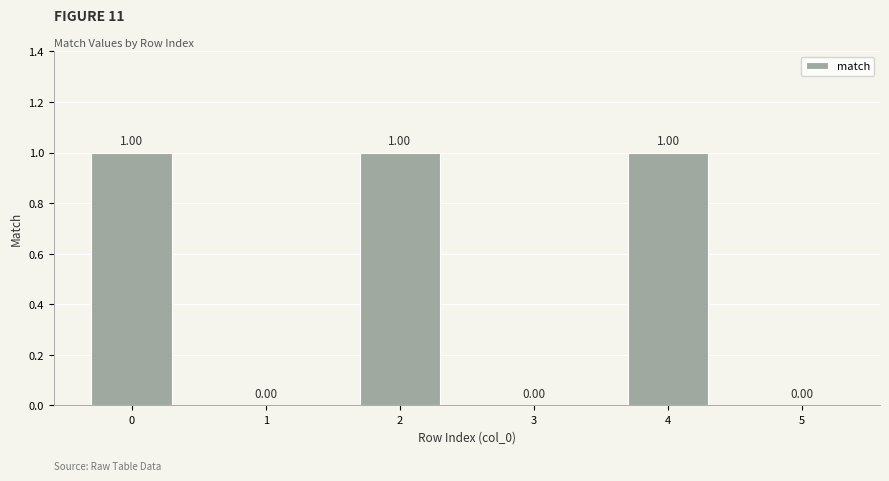

What is the change in value from 3 to 4?

+1